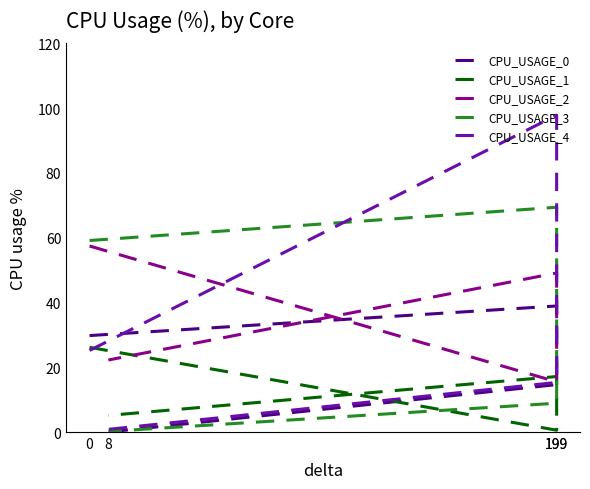

What is the average value of the CPU_USAGE_2 series?

36.1